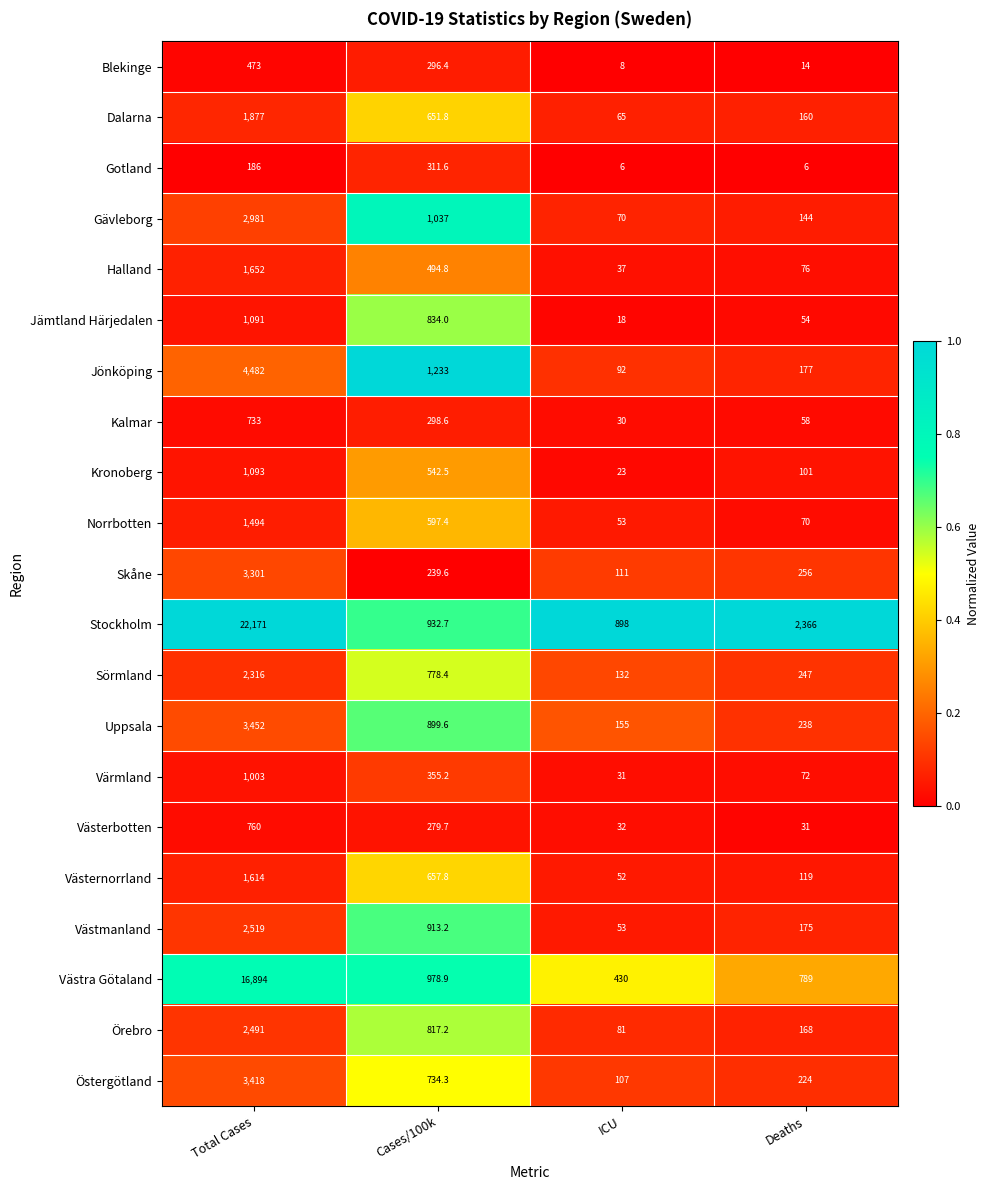

Rank the series by their maximum value, from highest to lowest.

Stockholm, Västra Götaland, Jönköping, Uppsala, Östergötland, Skåne, Gävleborg, Västmanland, Örebro, Sörmland, Dalarna, Halland, Västernorrland, Norrbotten, Kronoberg, Jämtland Härjedalen, Värmland, Västerbotten, Kalmar, Blekinge, Gotland